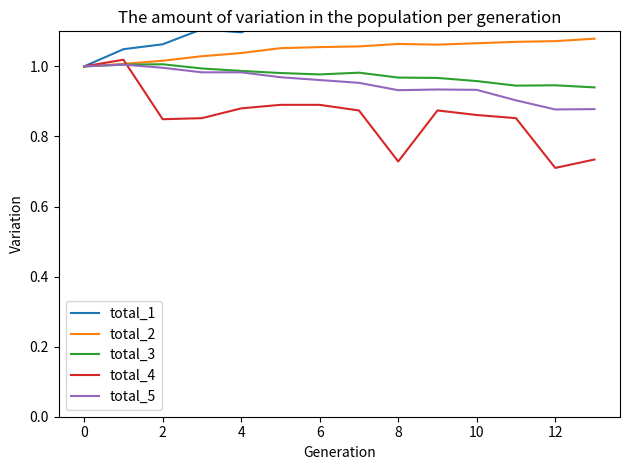

How many series are shown in this chart?

5